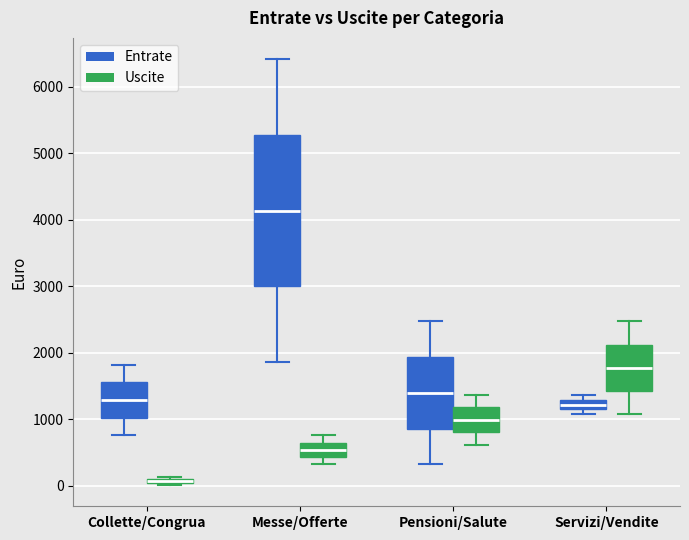

Where is the upper edge of the box for Messe/Offerte (Entrate) on the y-axis? The values are not printed on the chart, so give them approximately, as read against the axis.

5300